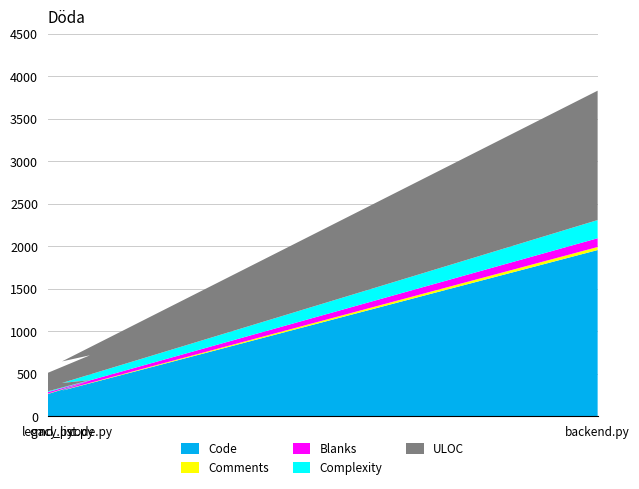

Reading right to left, extract all data points from this chart.

Code: backend.py=1953	cmd_list.py=299	code.py=411	legacy.py=259
Comments: backend.py=36	cmd_list.py=3	code.py=3	legacy.py=4
Blanks: backend.py=103	cmd_list.py=26	code.py=6	legacy.py=18
Complexity: backend.py=214	cmd_list.py=61	code.py=3	legacy.py=10
ULOC: backend.py=1522	cmd_list.py=254	code.py=292	legacy.py=217